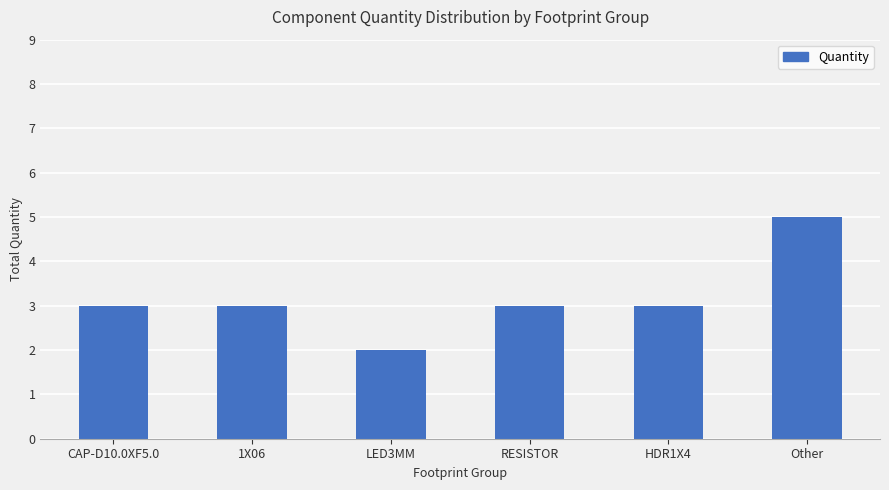

What is the label of the 4th bar from the right?

LED3MM